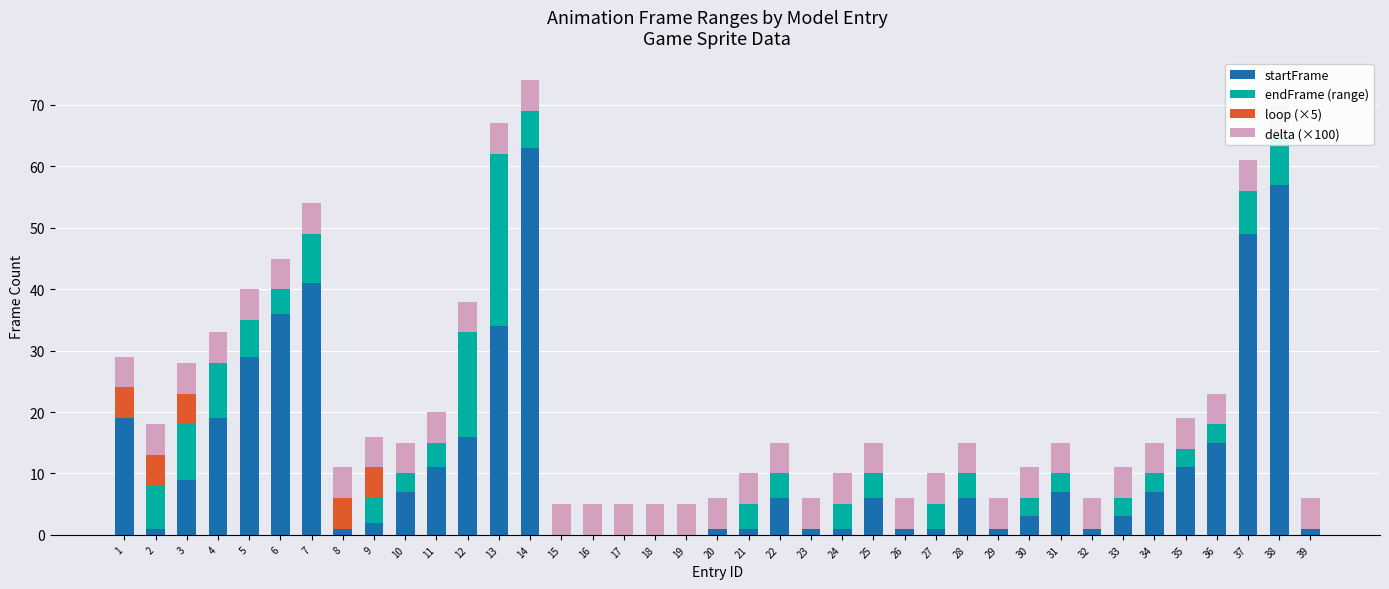

How many positive values does the startFrame series have?

34